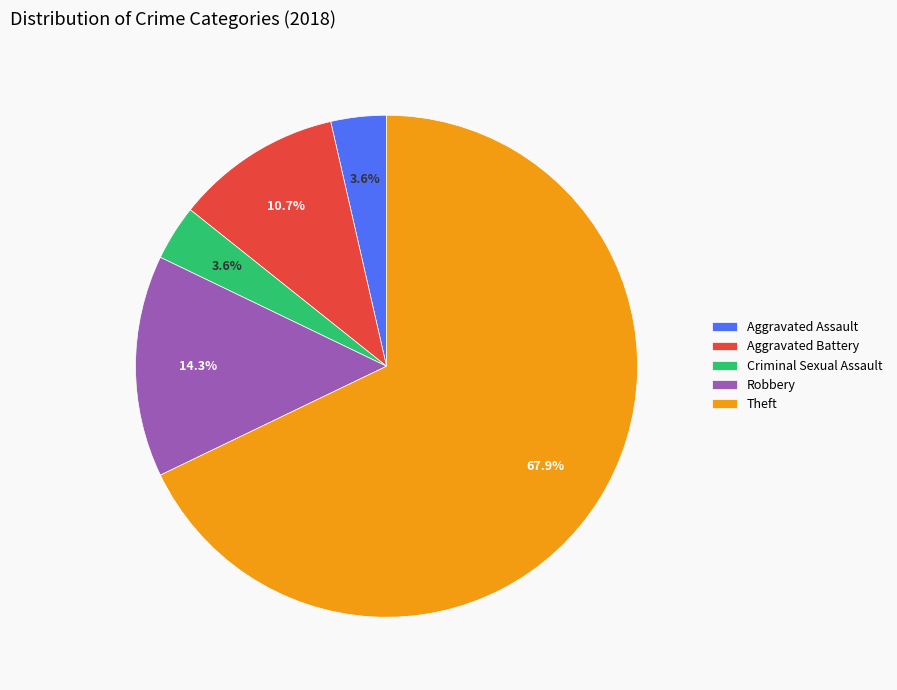

The Theft slice represents 68% of the pie. True or false?

True